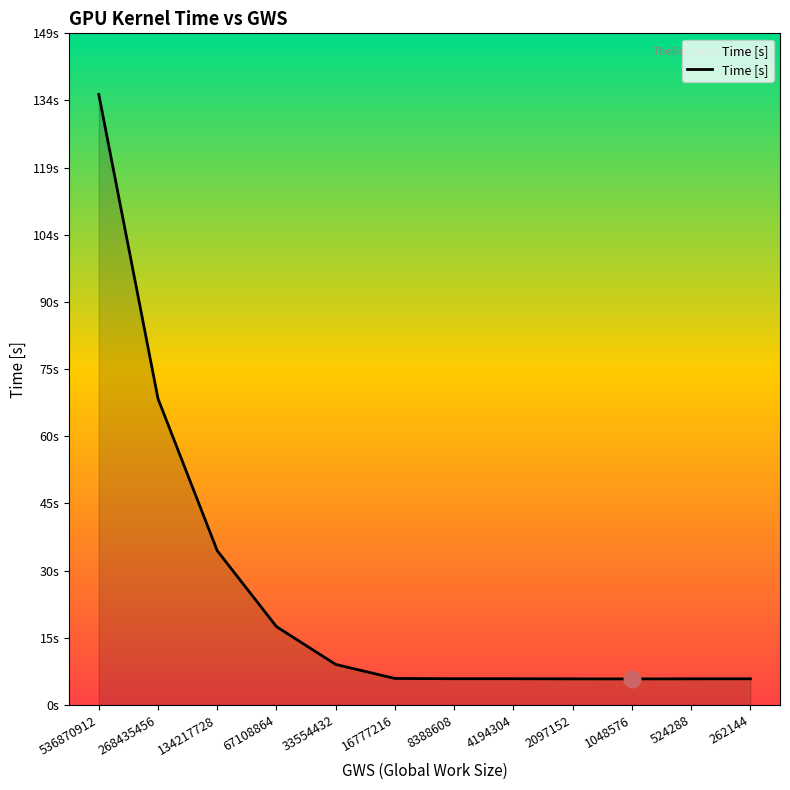

Does the chart have visible grid lines?

No